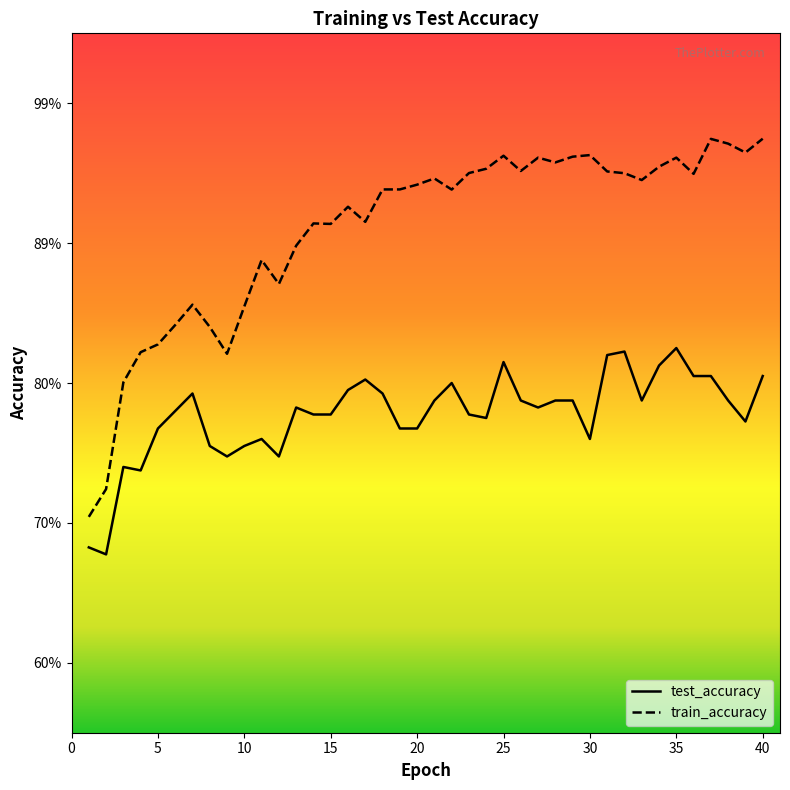

At which label does train_accuracy reach its minimum?

1